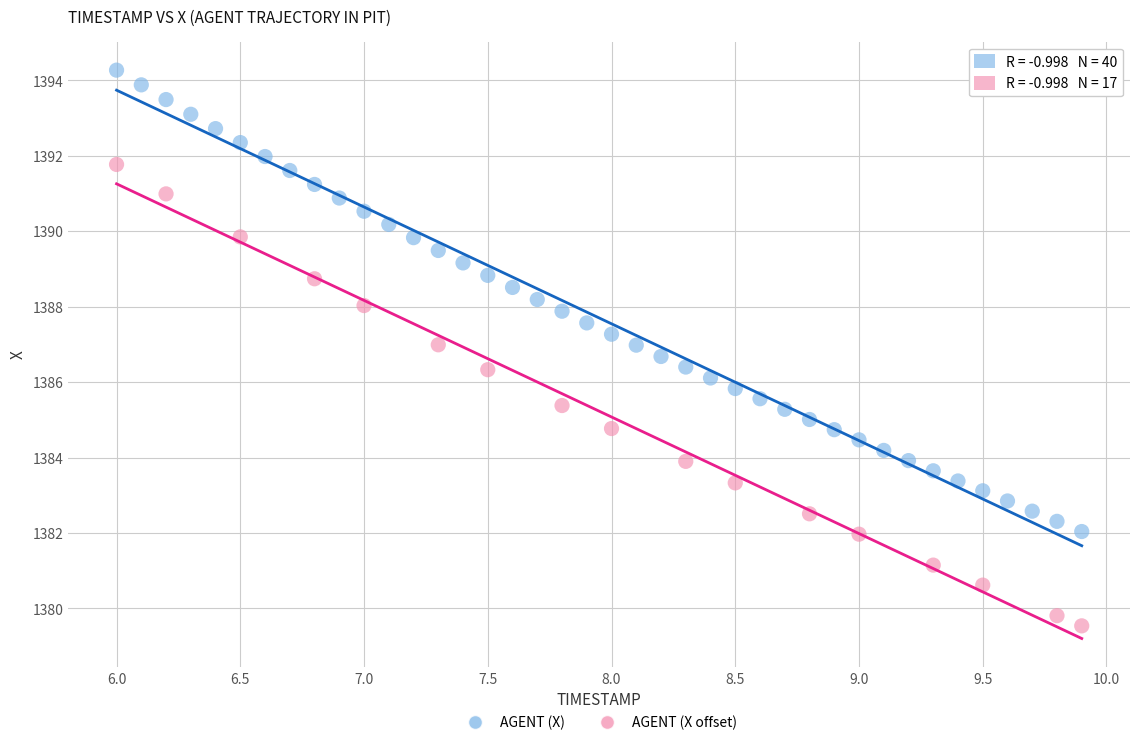

Which series reaches the minimum Y coordinate?

AGENT (X offset)